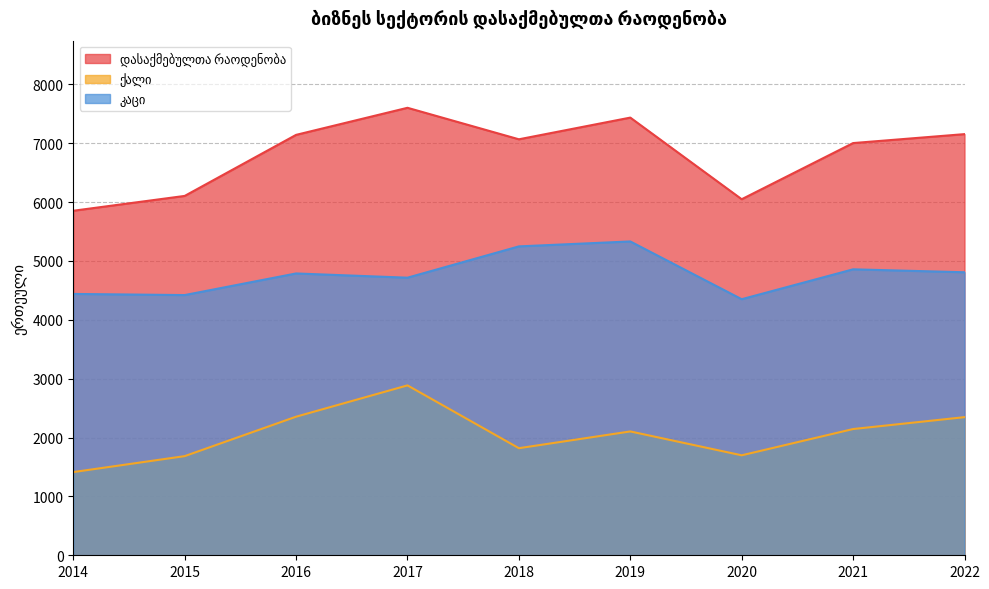

How many interior local peaks does the ქალი series have?

2